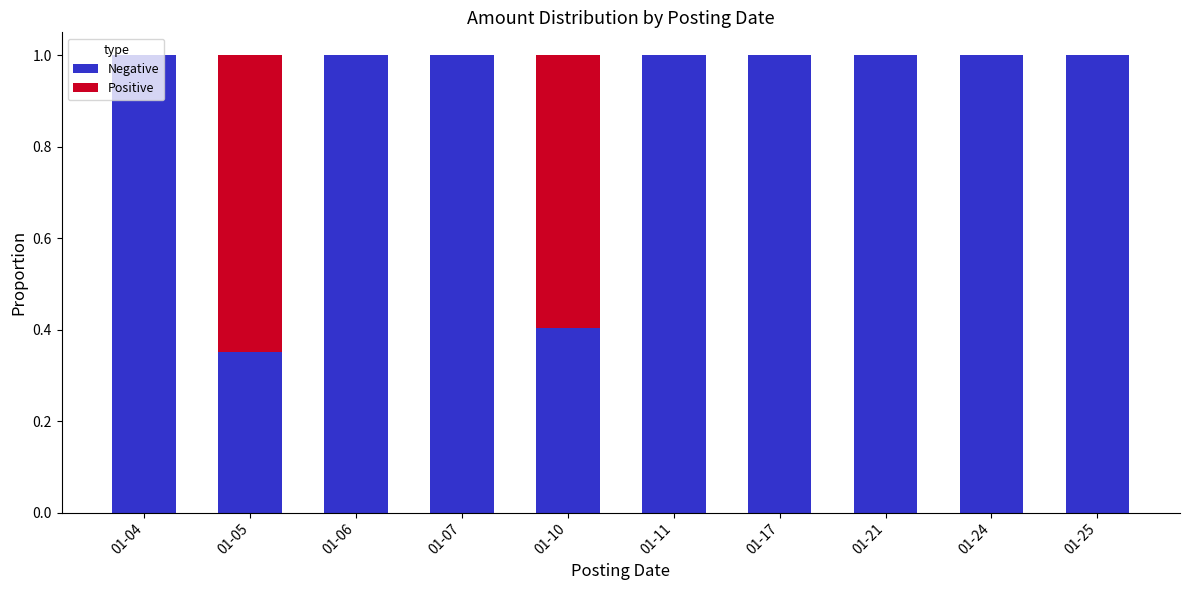

What is the total value across all series at 01-11?

1.0